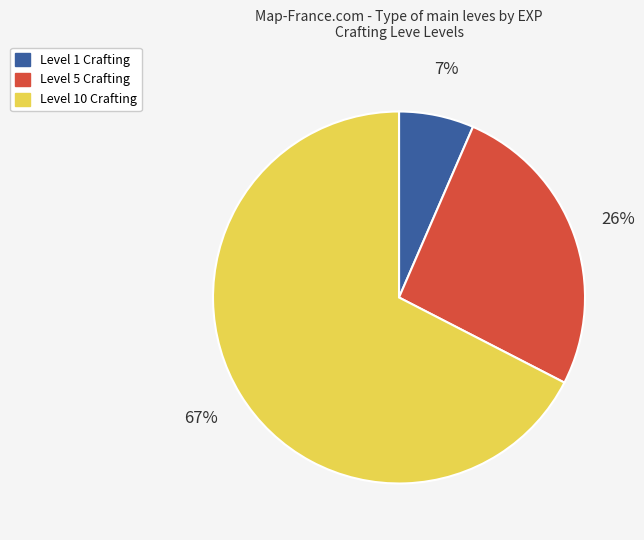

Is there any slice that represents more than half of the pie?

Yes